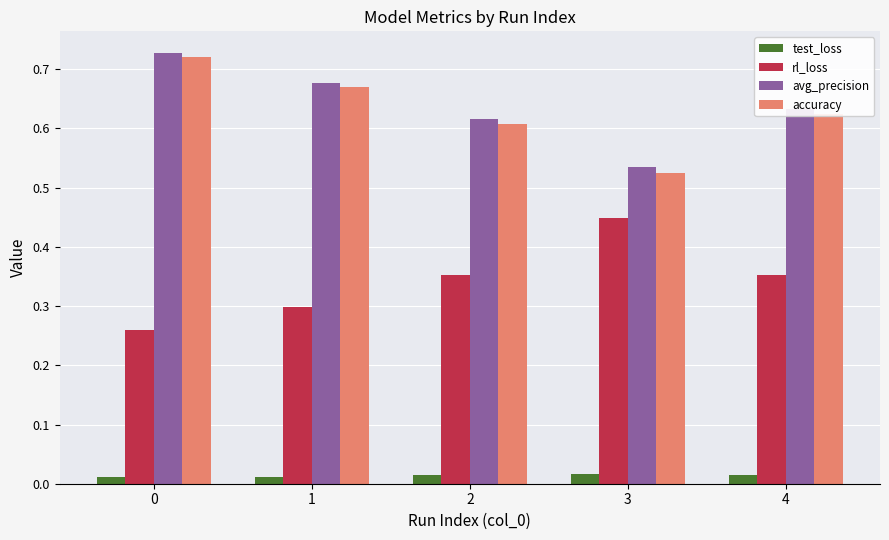

The avg_precision series shows 0.2 at 2. True or false?

False